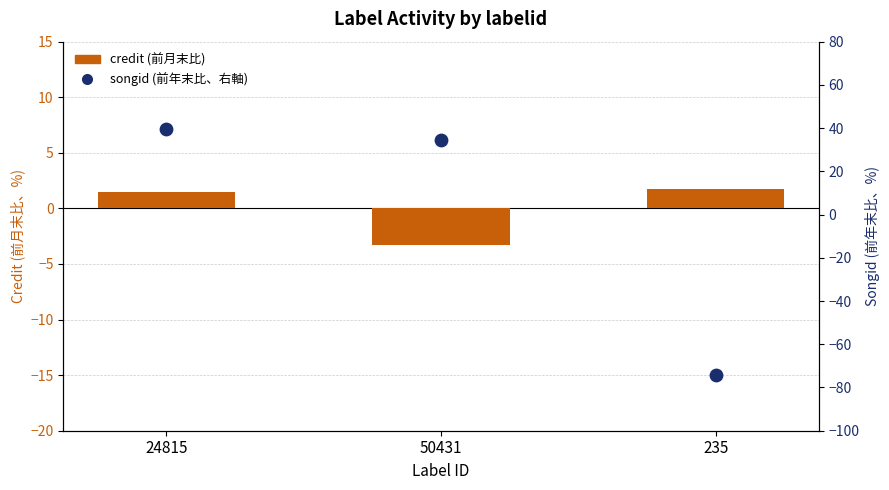

What is the total value across all series at 235?

-72.3